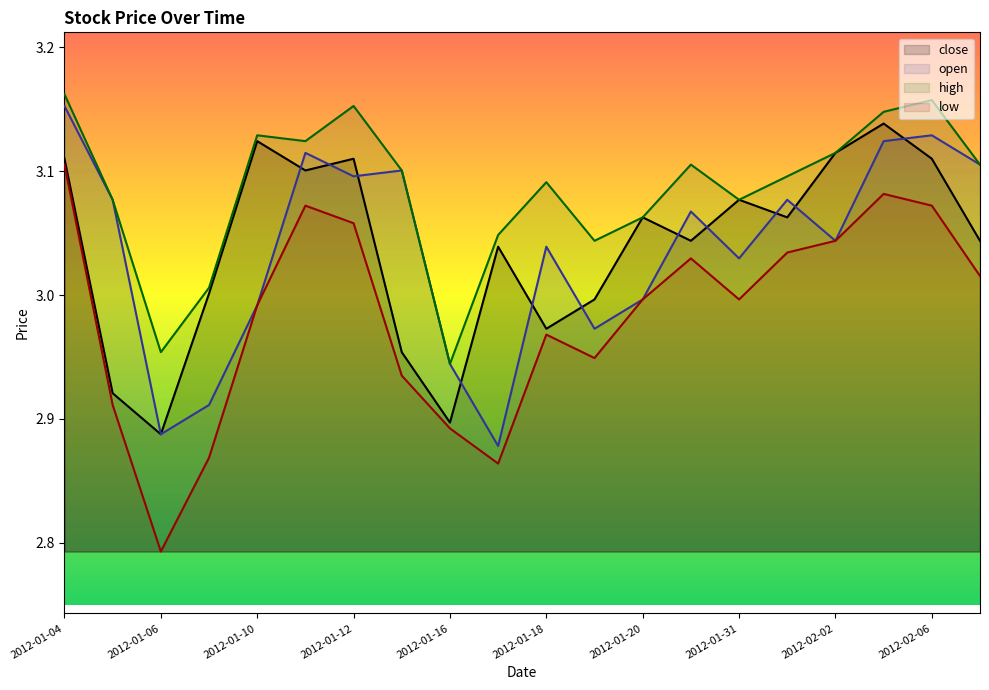

How many series are shown in this chart?

4